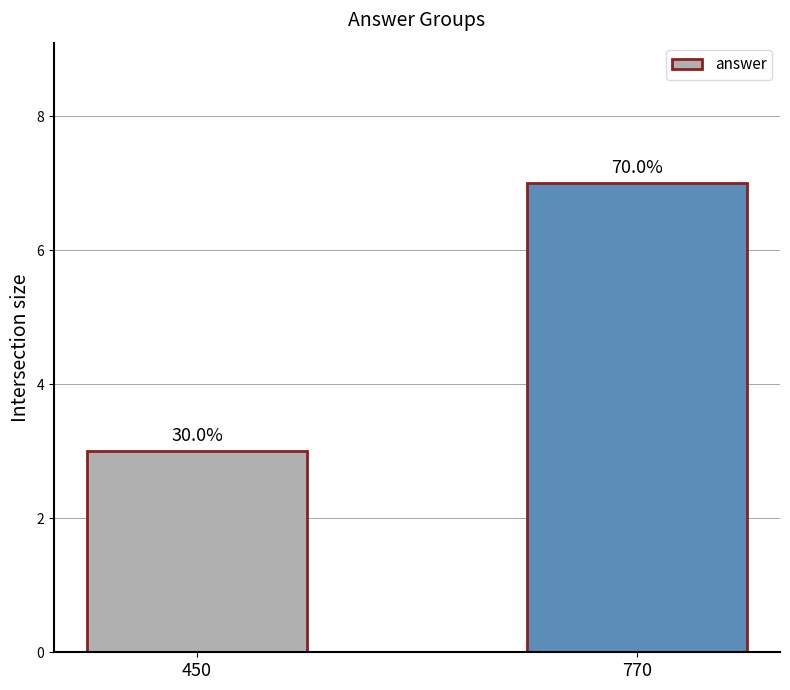

How many bars are there in total?

2